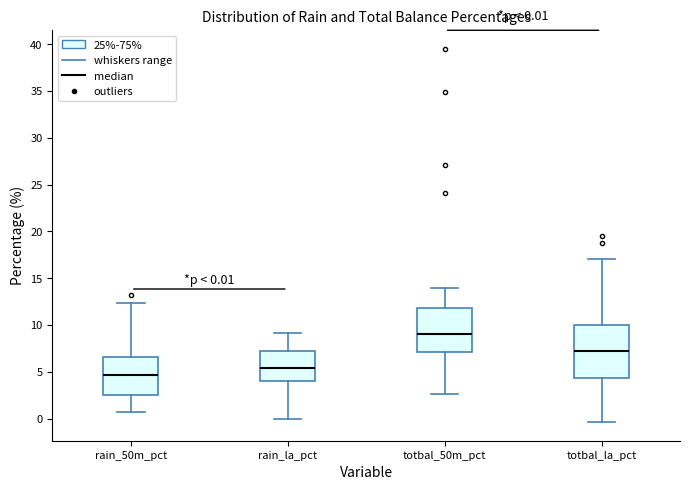

Comparing the boxes themselves (not the whiskers), which one is the tallest?

totbal_la_pct